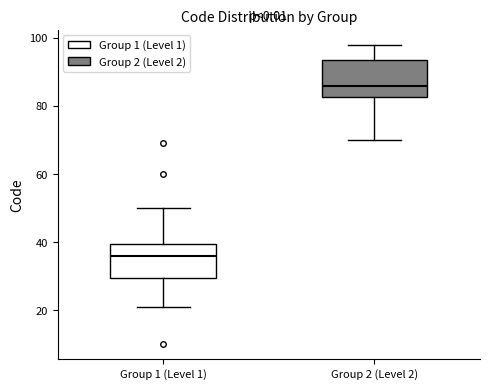

Reading left to right, transcribe this box plot: for each box, give where its median line is, the range the box spans, and where its two whiskers end, as read against the y-axis. The values are not printed on the chart, so give them approximately, as read against the axis.

Group 1 (Level 1): median 36, box 30 to 40, whiskers 22 to 50
Group 2 (Level 2): median 86, box 82 to 94, whiskers 70 to 98